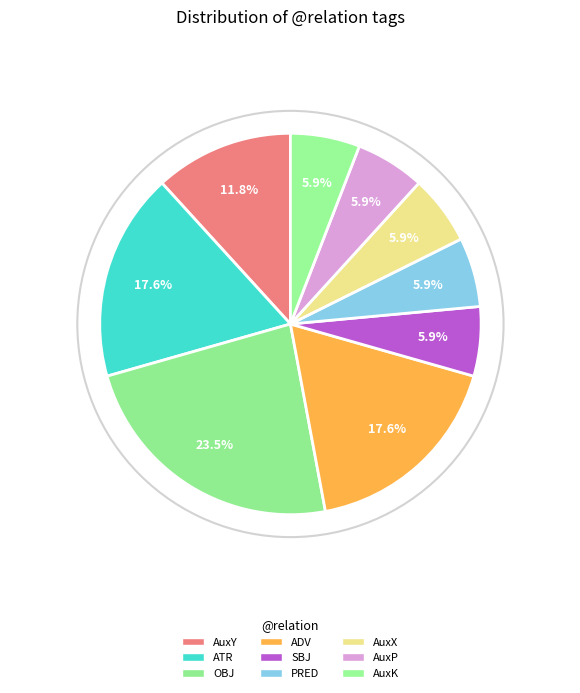

Is the sum of AuxX and ATR greater than half?

No